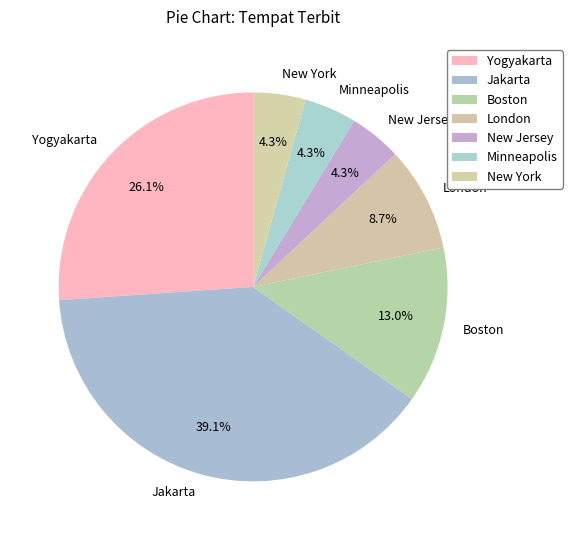

What is the total percentage of New York and London?

13.0%